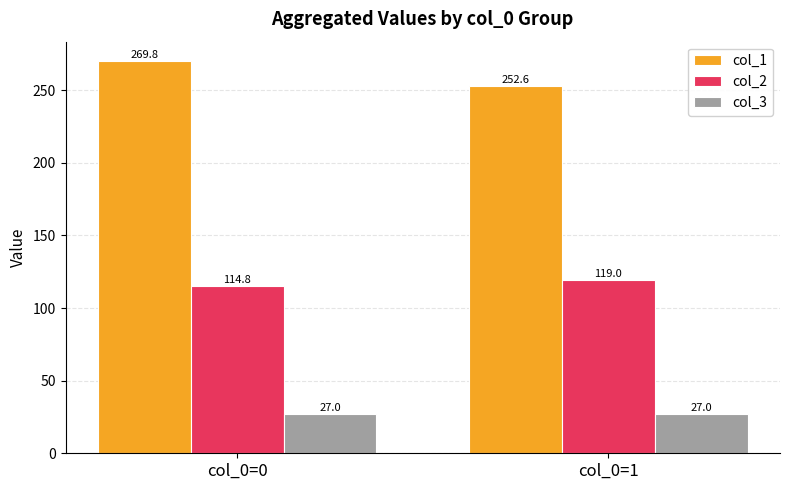

What value does the col_3 series have at col_0=0?

27.0